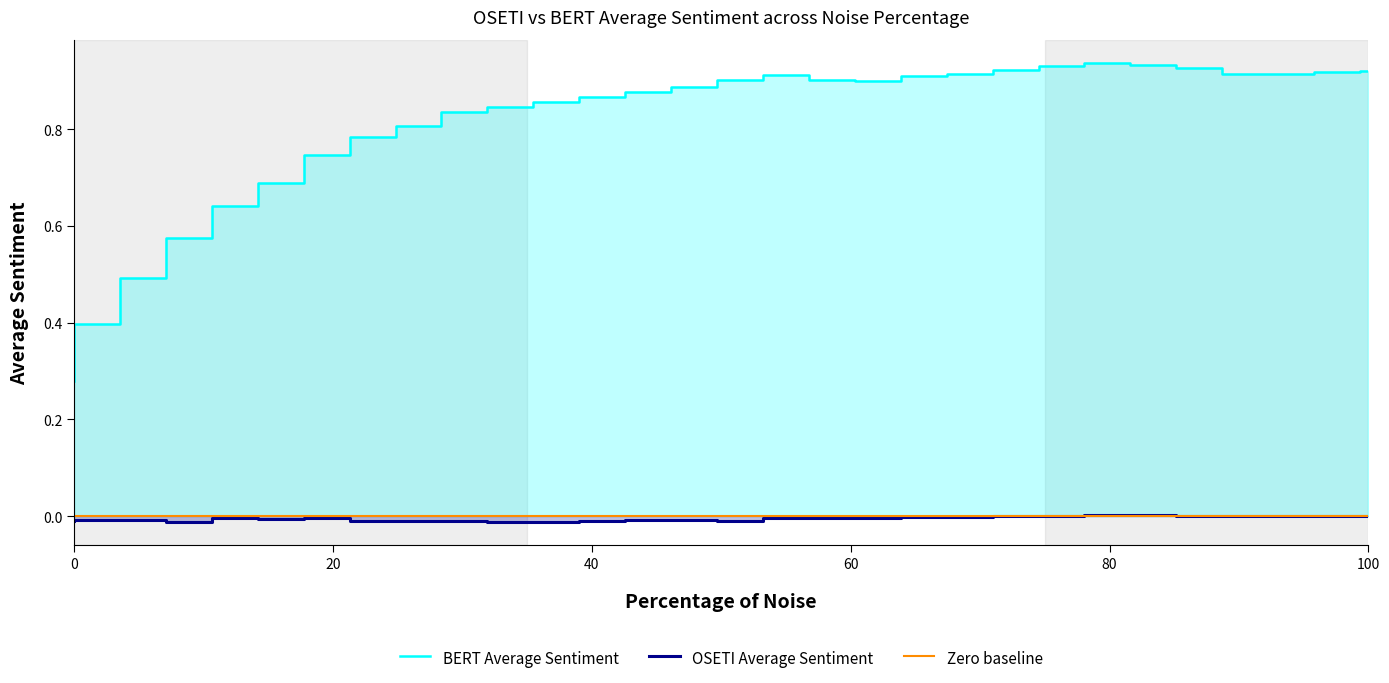

Is the value of BERT Average Sentiment at 53.22735176182535 greater than the value of OSETI Average Sentiment at 31.9364110570952?

Yes